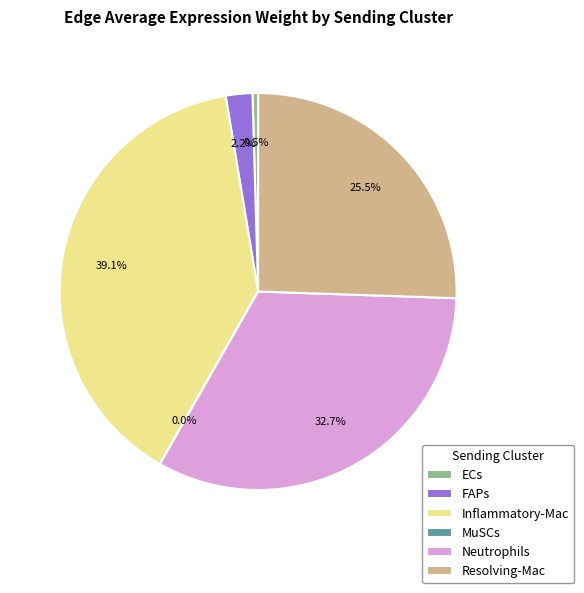

What is the ratio of the value at Resolving-Mac to the value at ECs?

56.2